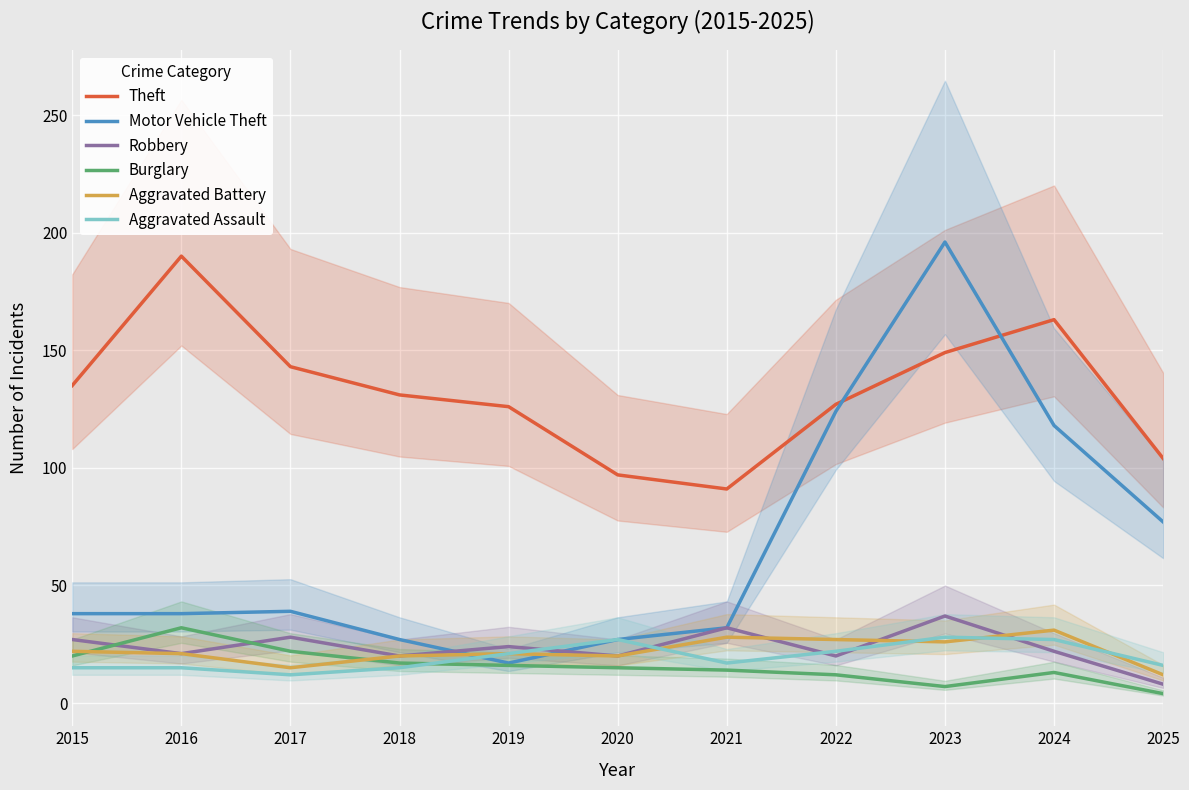

Rank the series at 2022 from highest to lowest value.

Theft, Motor Vehicle Theft, Aggravated Battery, Aggravated Assault, Robbery, Burglary